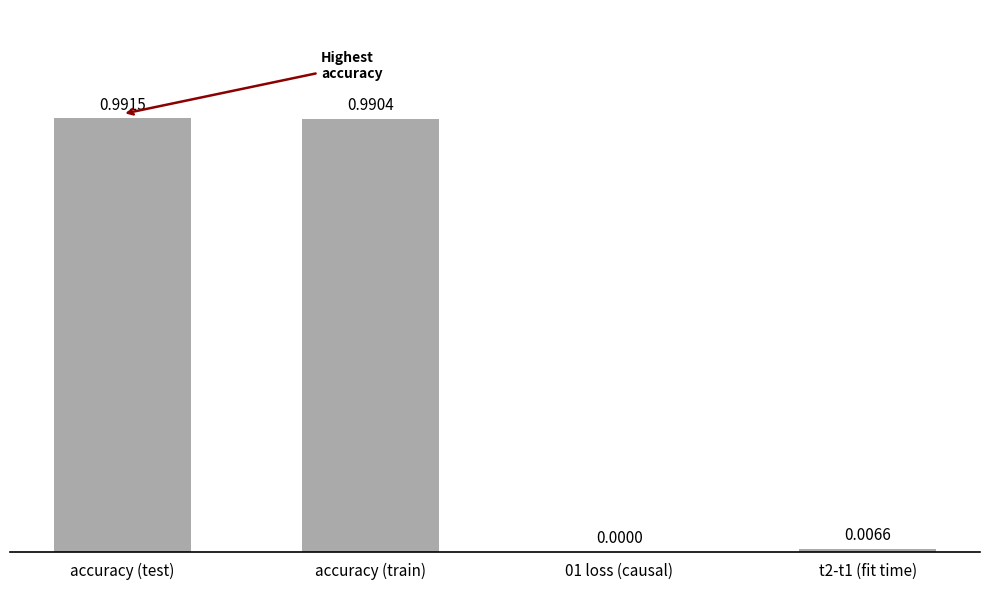

What is the change in value from accuracy (train) to 01 loss (causal)?

-1.0